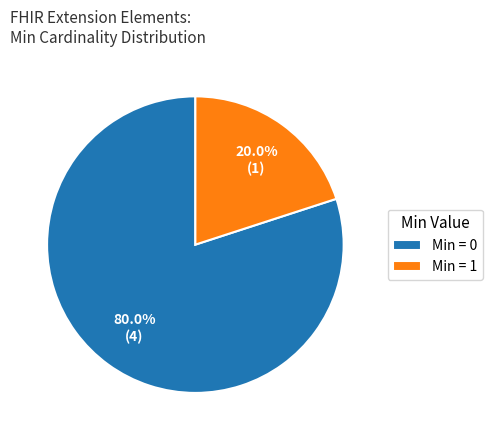

Which has a higher value, Min = 1 or Min = 0?

Min = 0